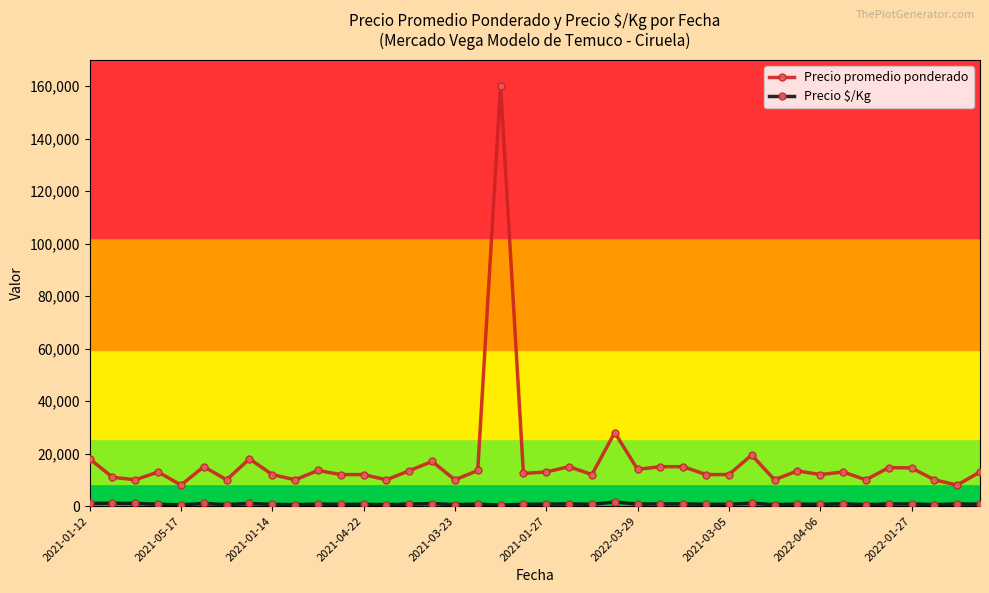

Which series has the largest range (max minus min)?

Precio promedio ponderado